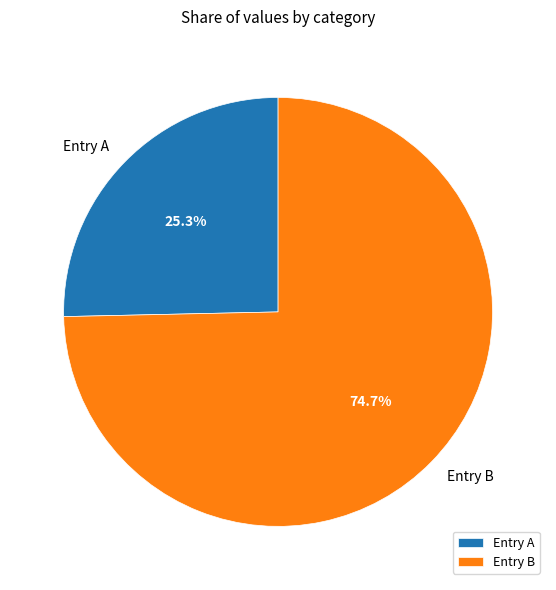

Which category has the smallest portion of the pie?

Entry A